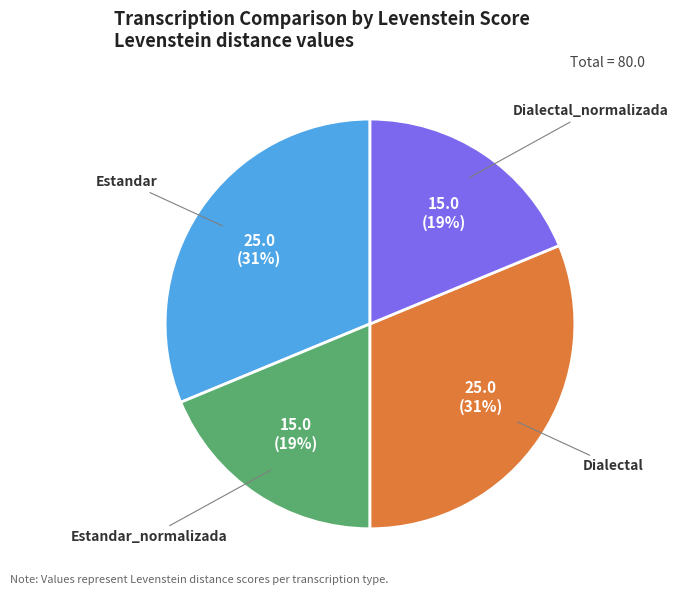

Is it true that Dialectal is 17% of the pie?

False